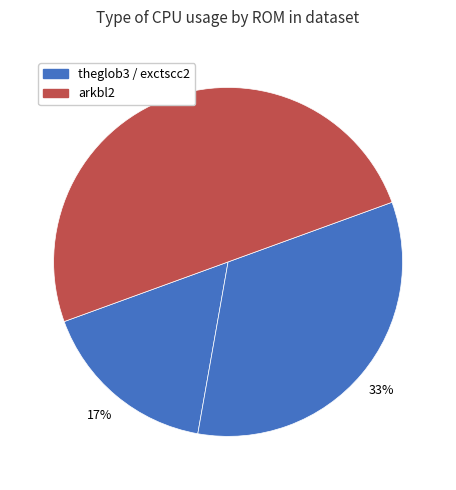

How many segments does this pie chart have?

3